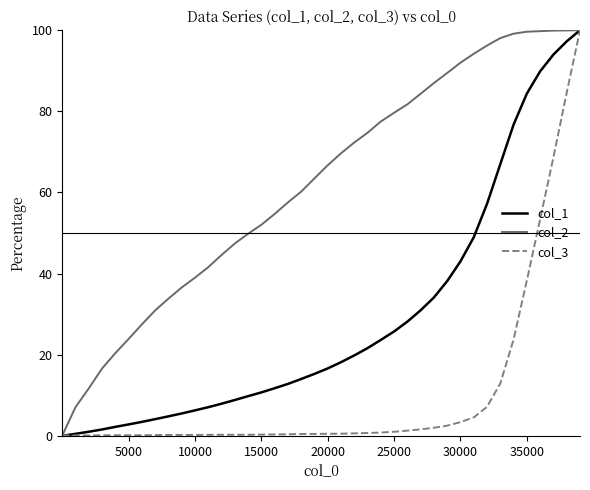

Rank the series by their average value, from highest to lowest.

col_2, col_1, col_3